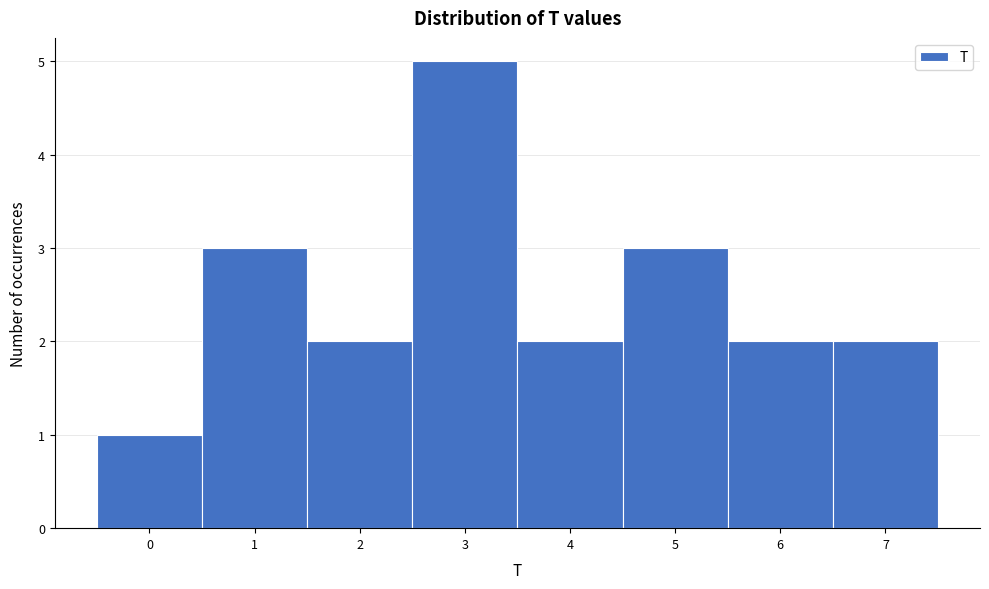

Which range on the x-axis has the tallest bar?

2.5 to 3.5